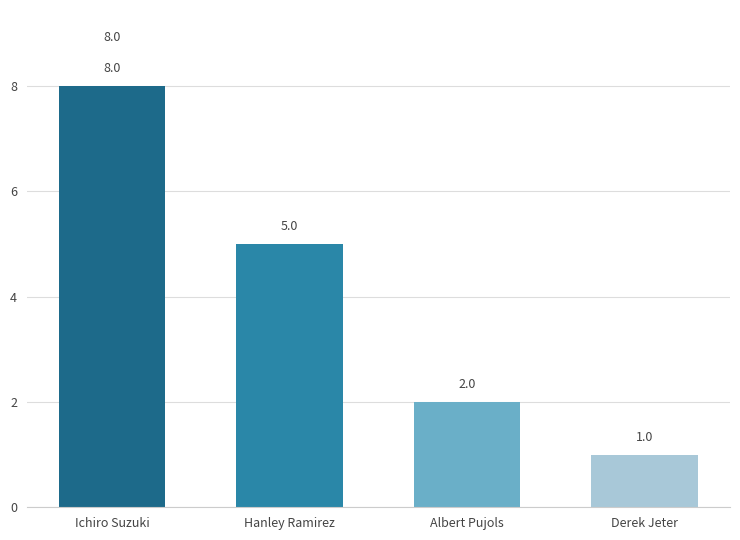

What is the smallest value displayed?

1